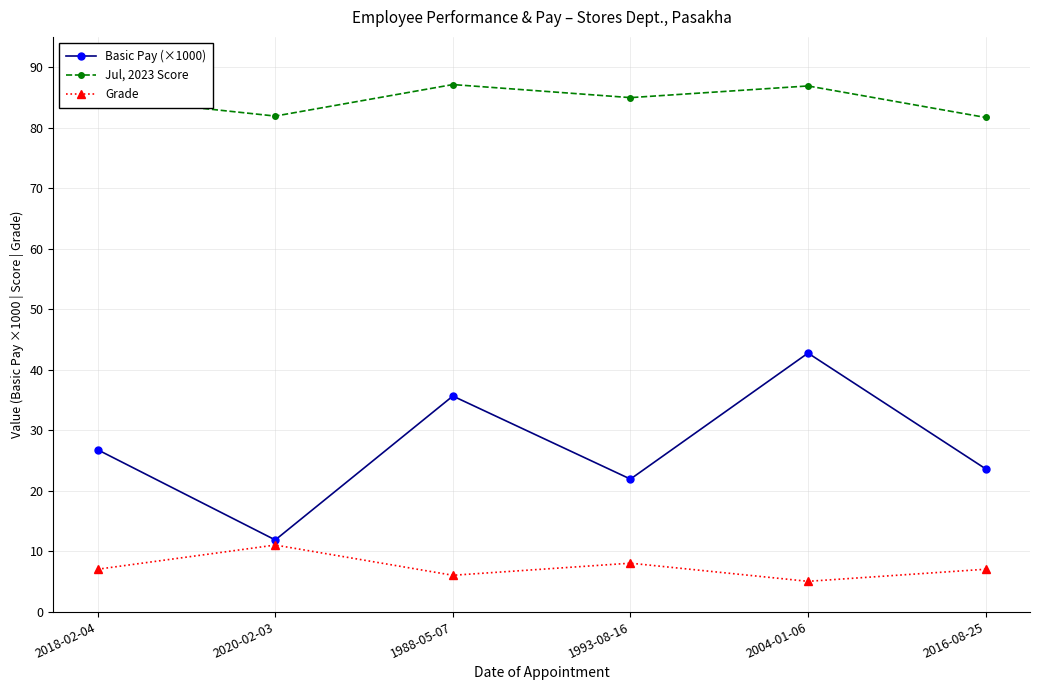

How many interior local peaks does the Grade series have?

2